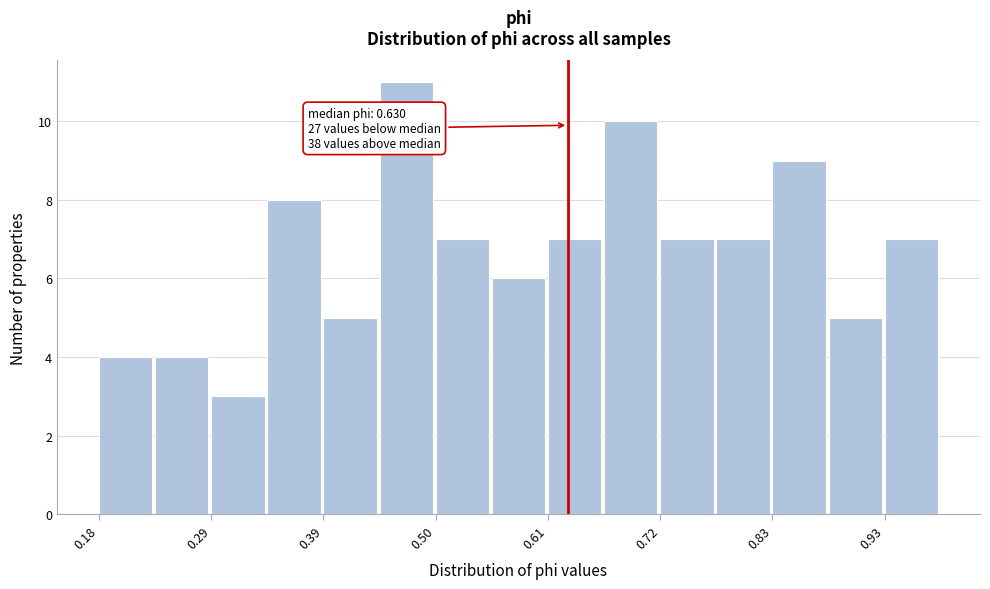

Read against the x-axis, roughly where is the centre of the tallest bar?

0.48